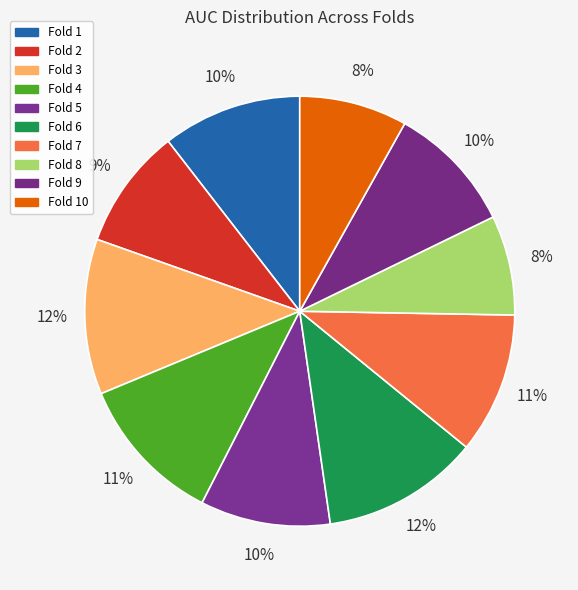

To the nearest percent, what is the average slice percentage?

10%